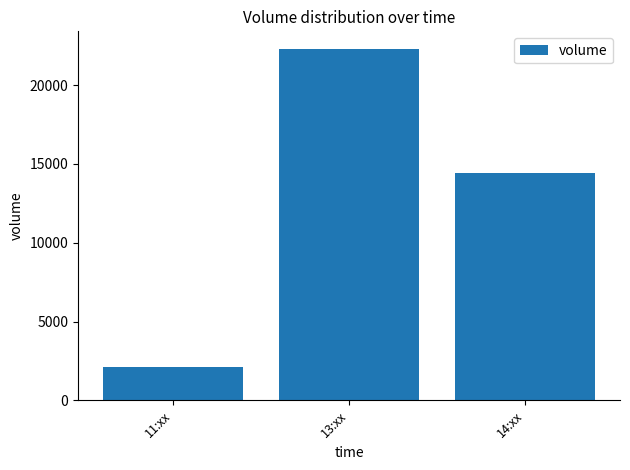

Does the chart contain any negative values?

No